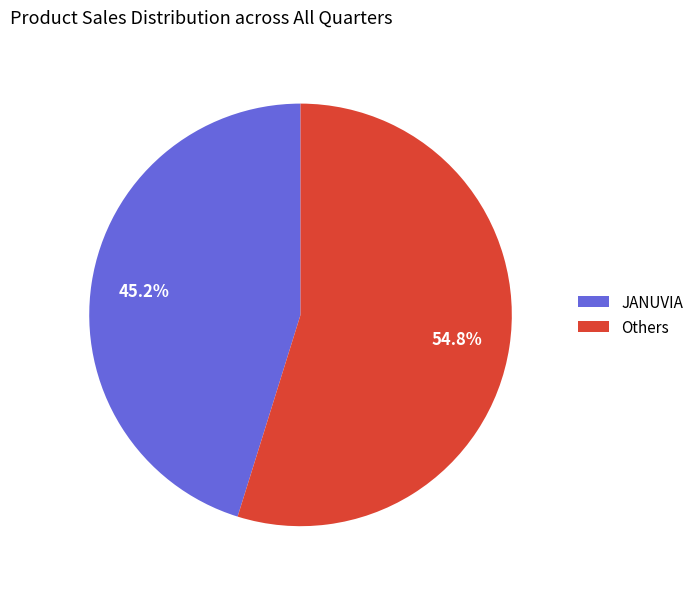

How many slices are in this pie chart?

2